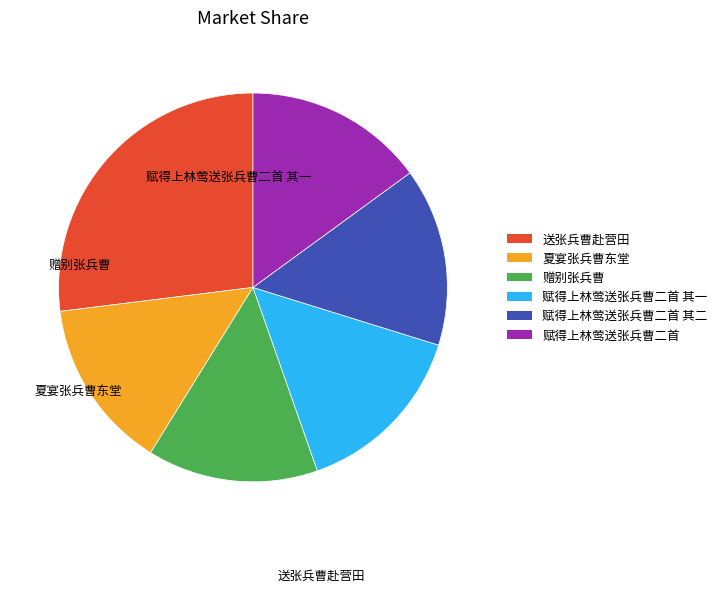

Does any single category account for the majority?

No